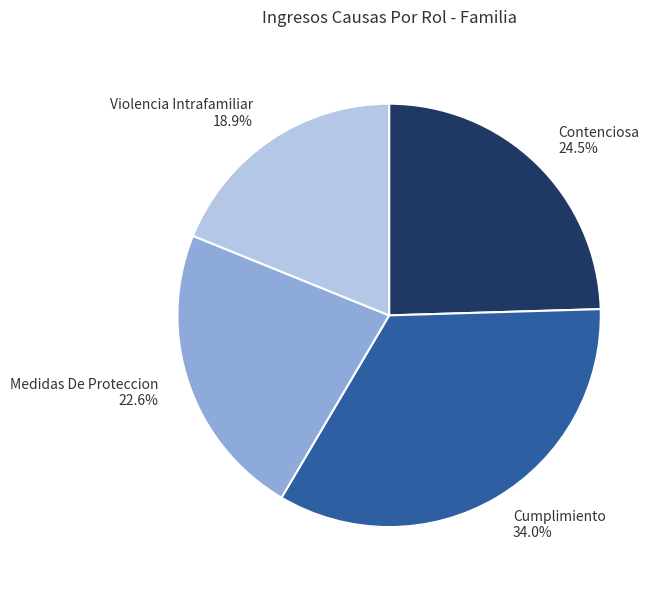

True or false: Violencia Intrafamiliar accounts for 19% of the total.

True